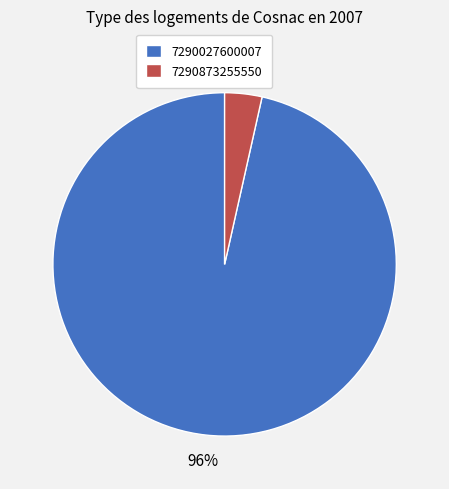

How many slices are in this pie chart?

2